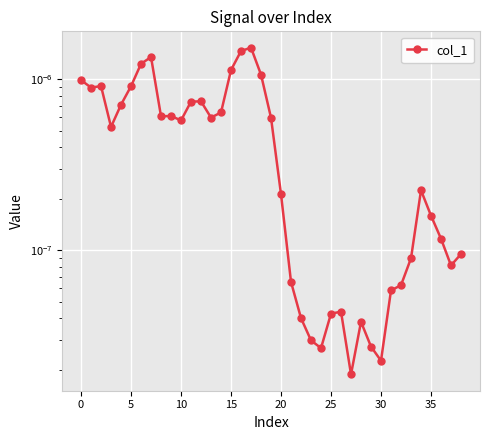

The value at 35 is 0.0. True or false?

True